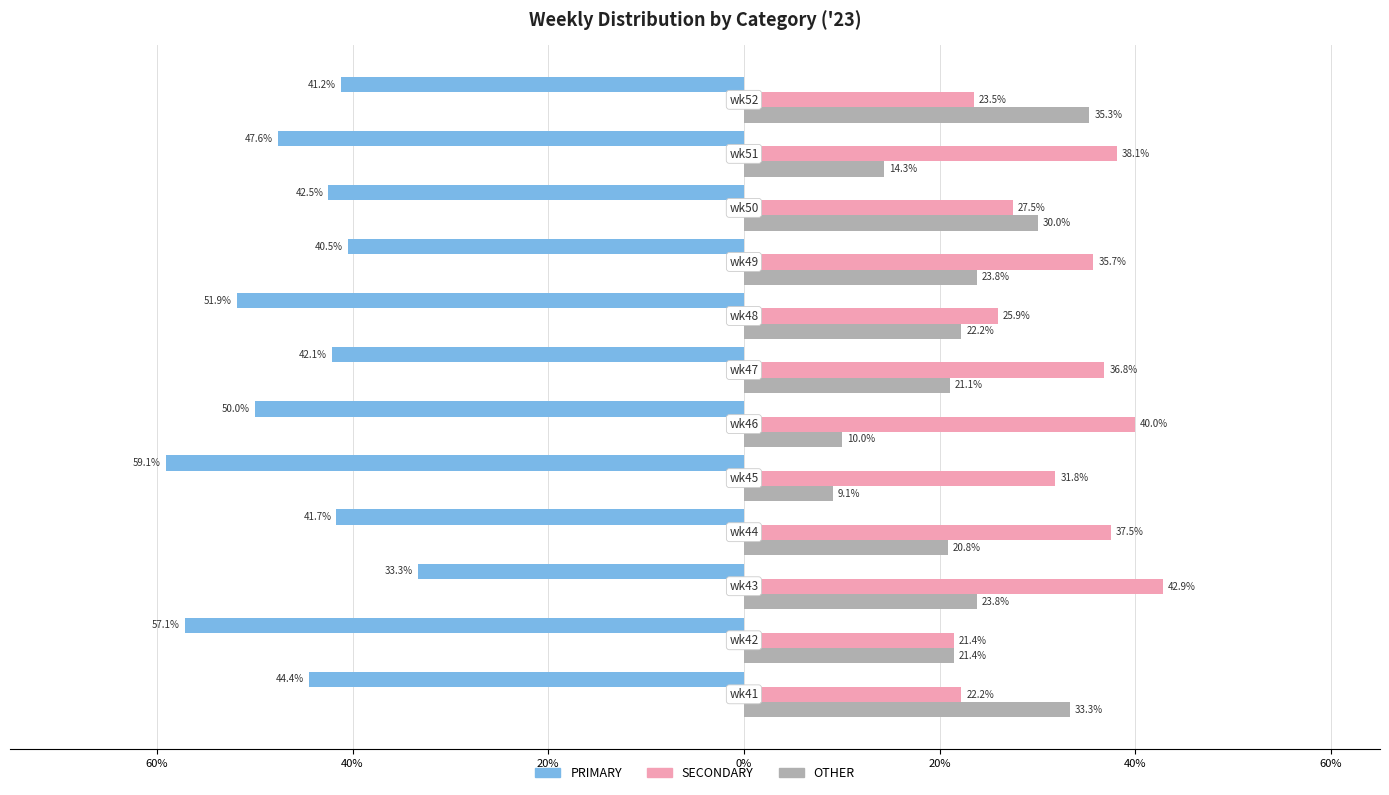

List the series in order of their peak value, lowest first.

PRIMARY, OTHER, SECONDARY